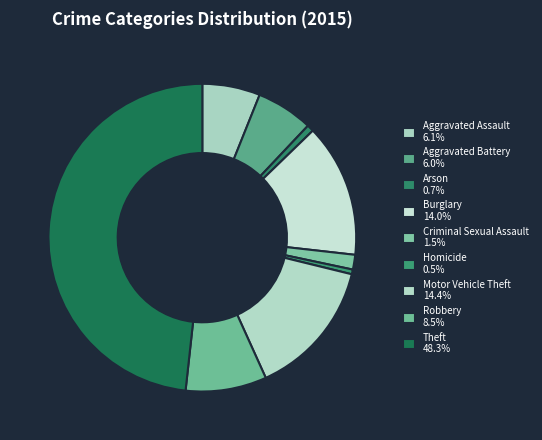

Is Robbery the majority of the pie?

No